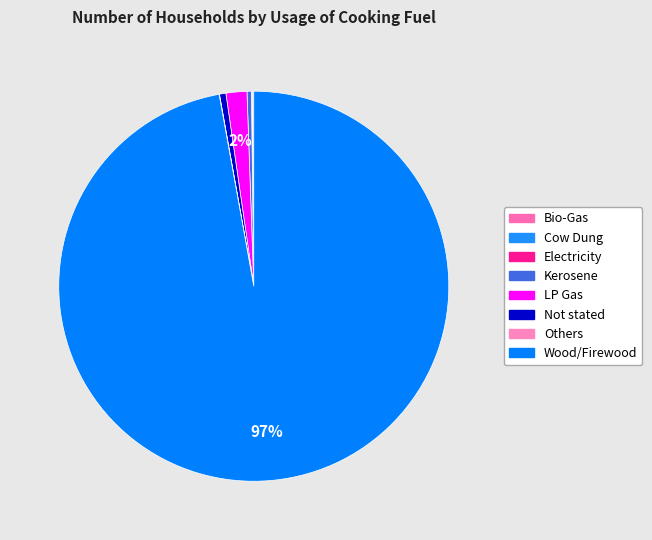

True or false: Kerosene accounts for 0% of the total.

True